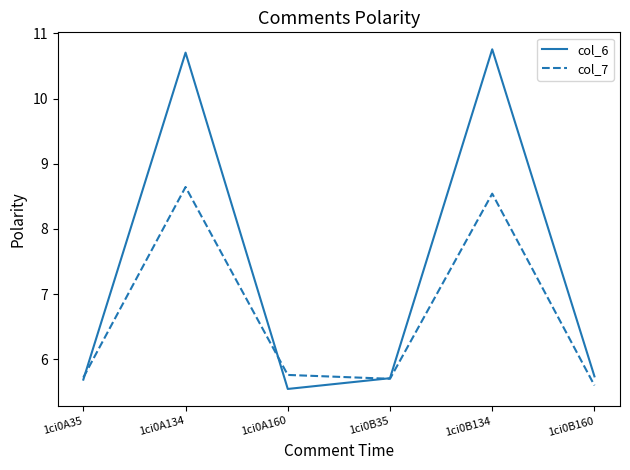

Is the value of col_6 at 1ci0B134 greater than the value of col_7 at 1ci0A160?

Yes